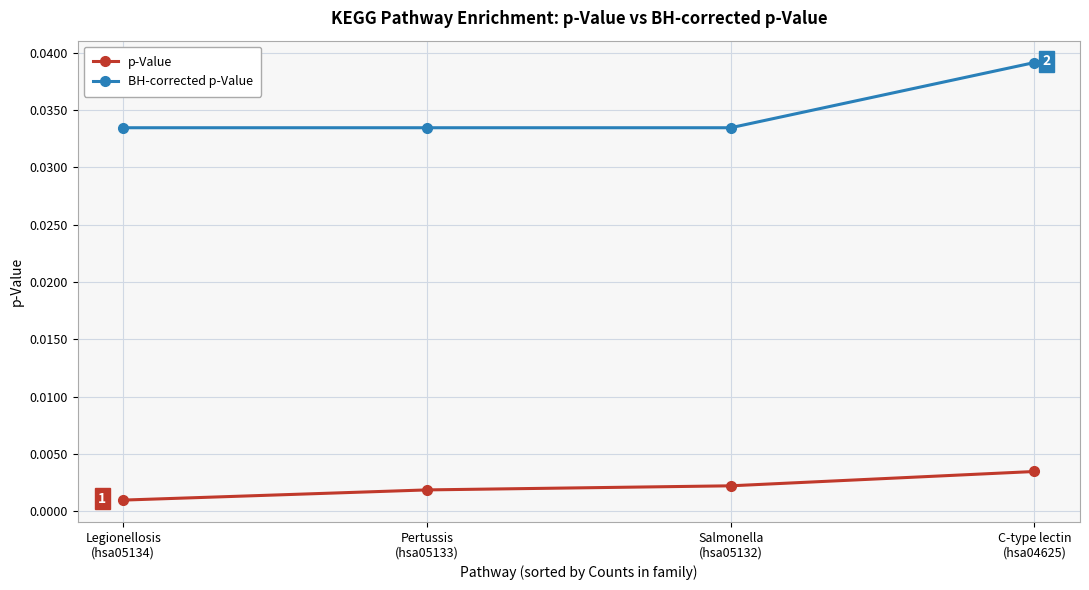

What is the label of the 4th point from the right?

Legionellosis
(hsa05134)